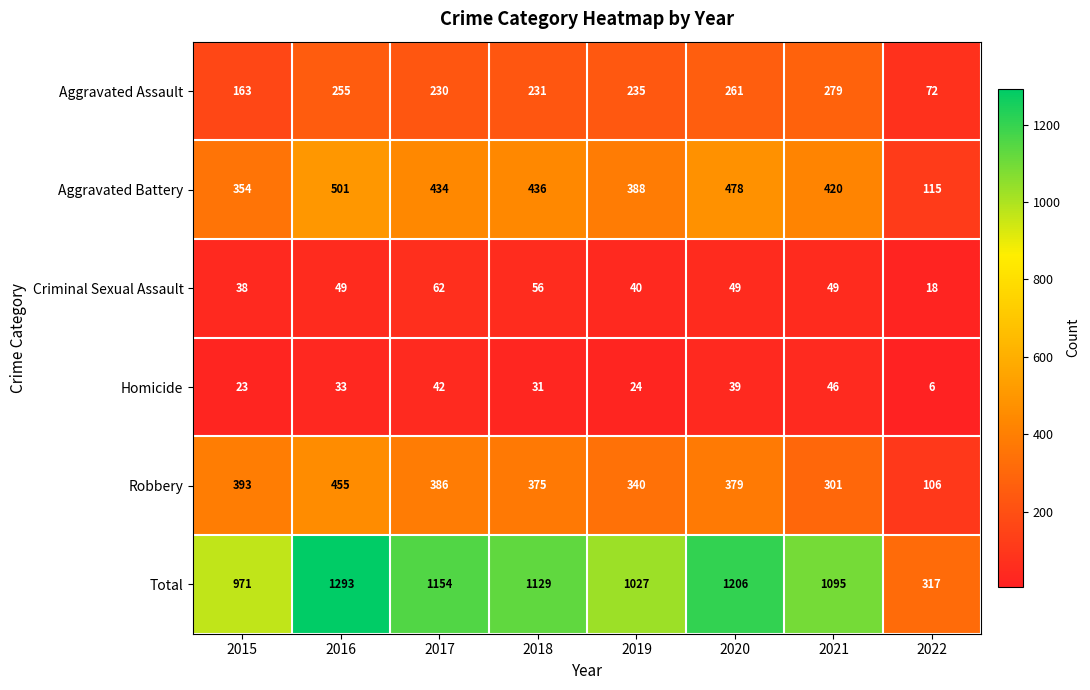

What is the highest value of the Criminal Sexual Assault series?

62